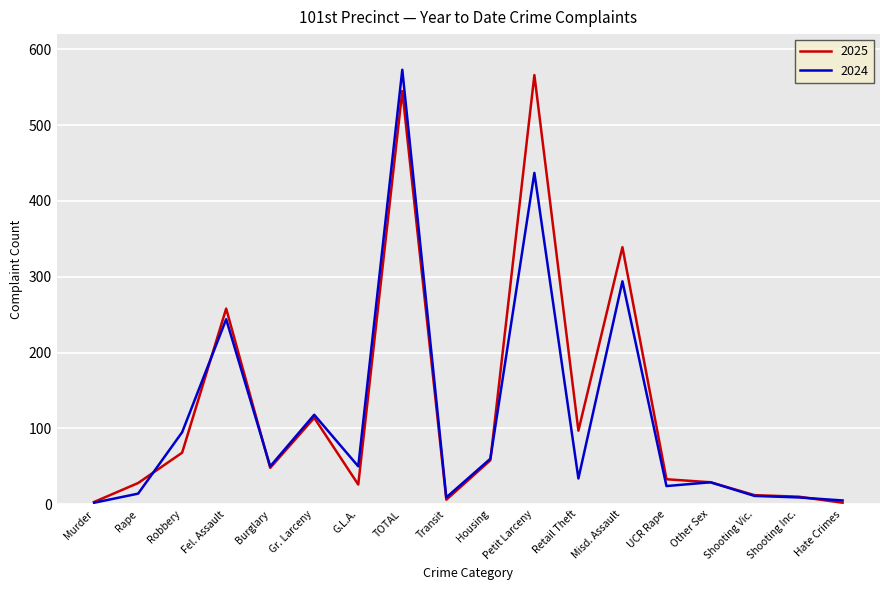

Where is 2024 nearest to the value 287?

Misd. Assault